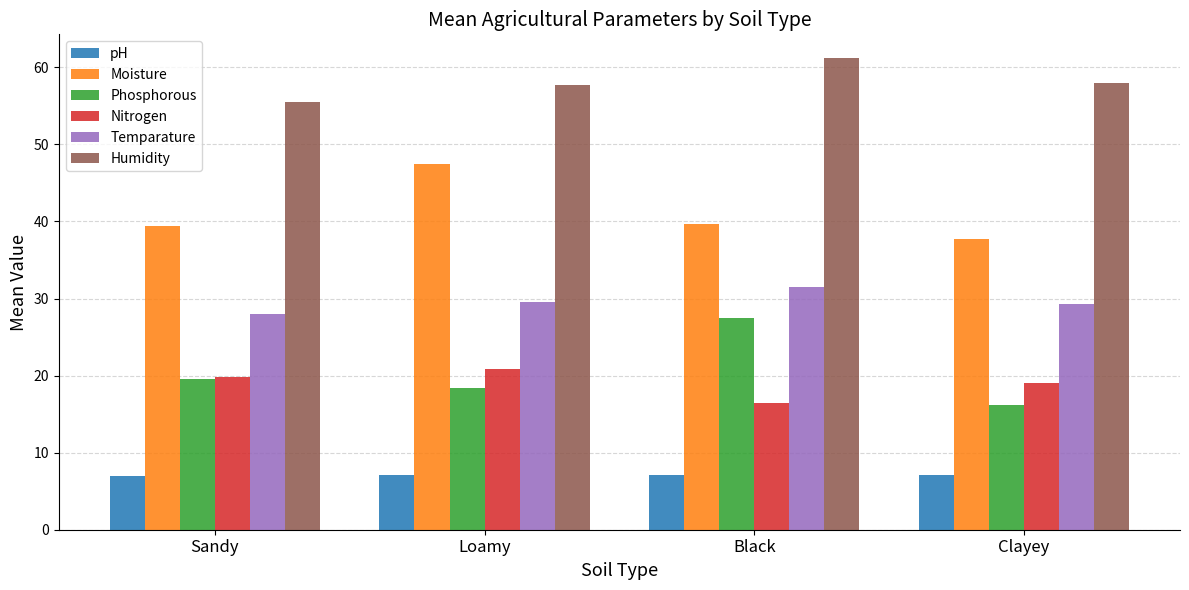

How many data points in Phosphorous are above 19?

2